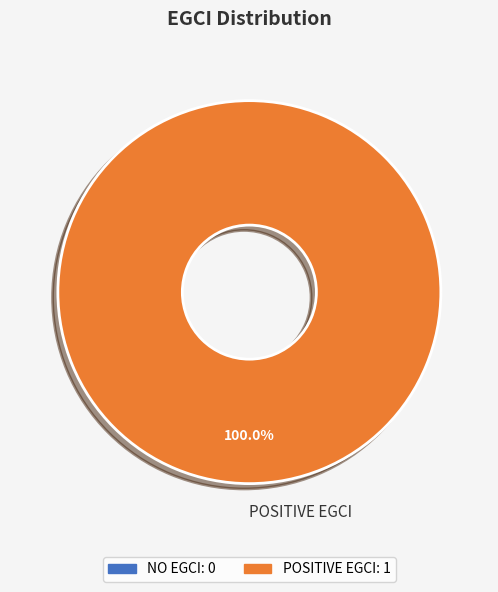

Does POSITIVE EGCI represent more than half of the total?

Yes